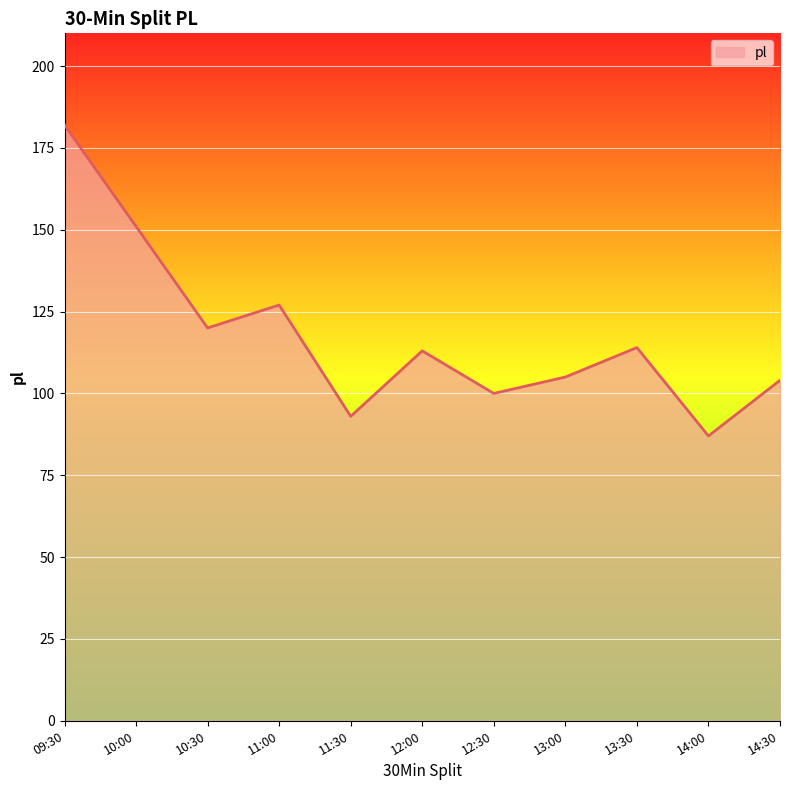

What is the average value?

118